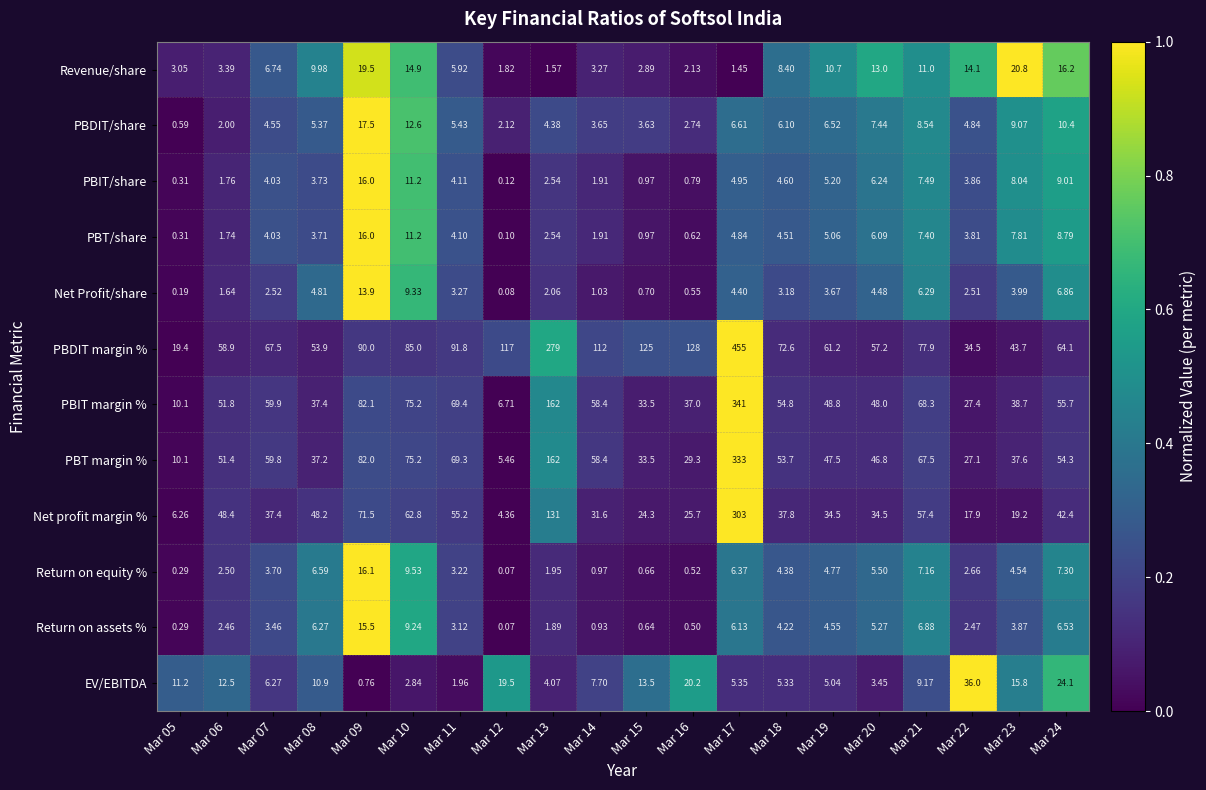

Which series has the widest spread of values?

PBDIT margin %